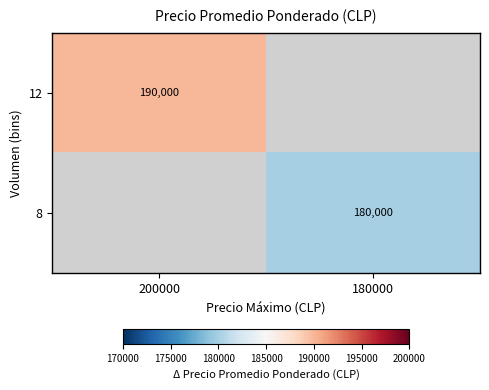

What is the smallest value displayed?

180000.0